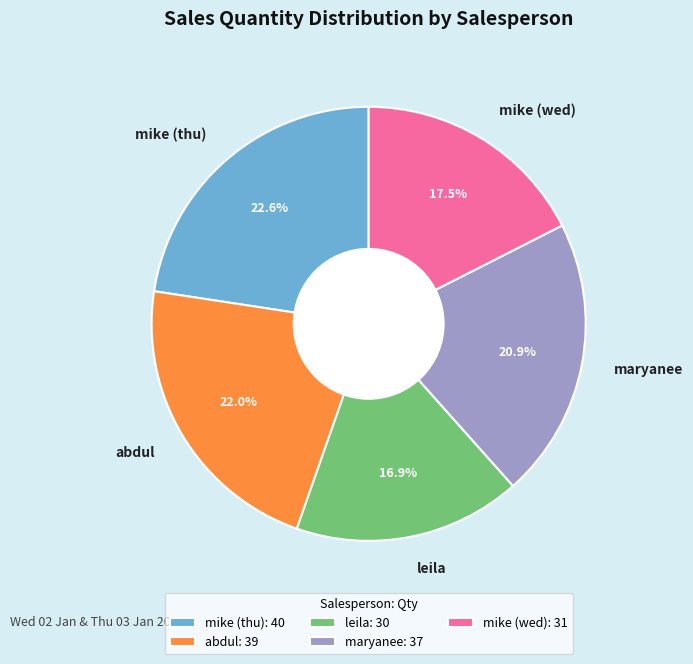

Count the number of slices in the pie.

5